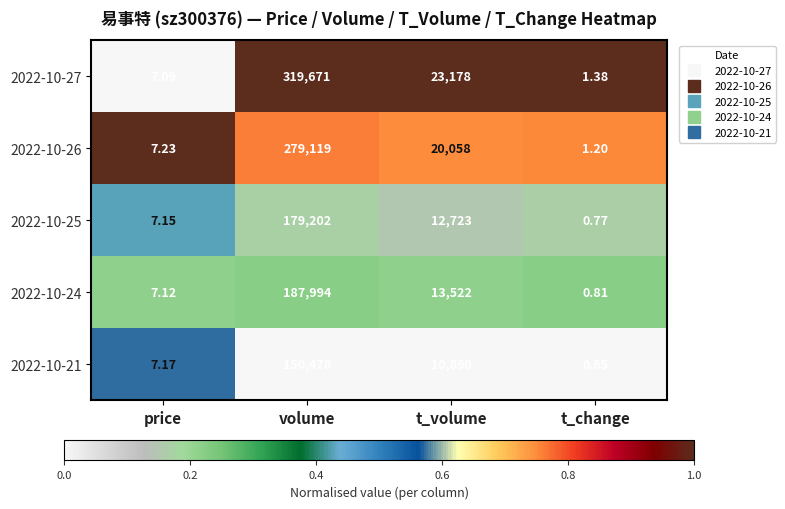

List the labels in order of 2022-10-25 value, smallest first.

t_change, price, t_volume, volume